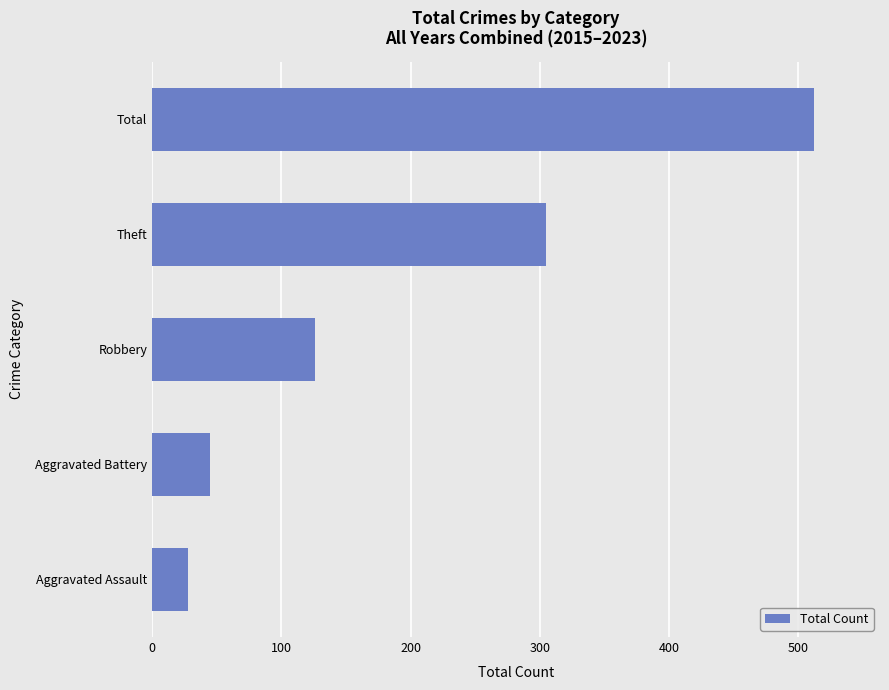

Reading top to bottom, transcribe all the data shown in this chart.

Total=512	Theft=305	Robbery=126	Aggravated Battery=45	Aggravated Assault=28